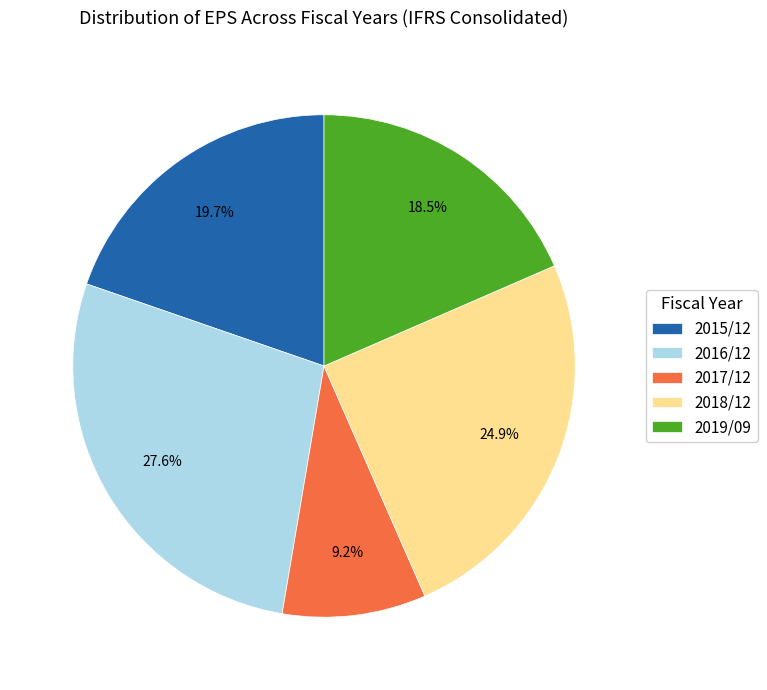

To the nearest percent, what is the combined percentage of 2018/12 and 2015/12?

45%